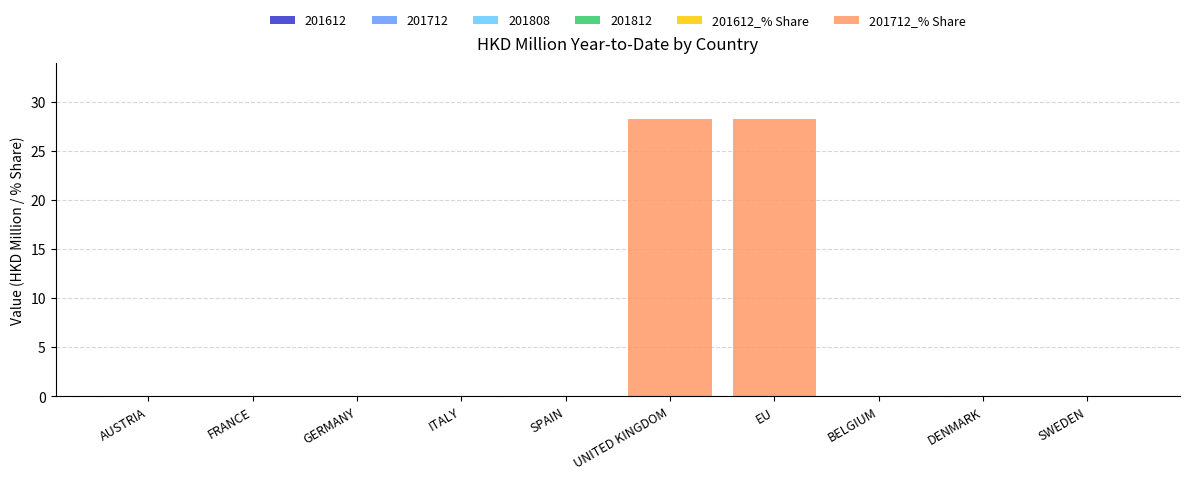

At how many categories does at least one series exceed 0?

2